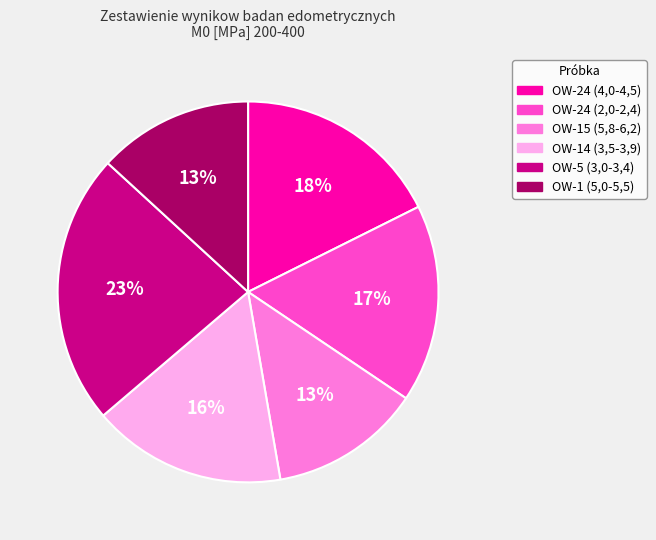

What is the largest slice in the pie chart?

OW-5 (3,0-3,4)